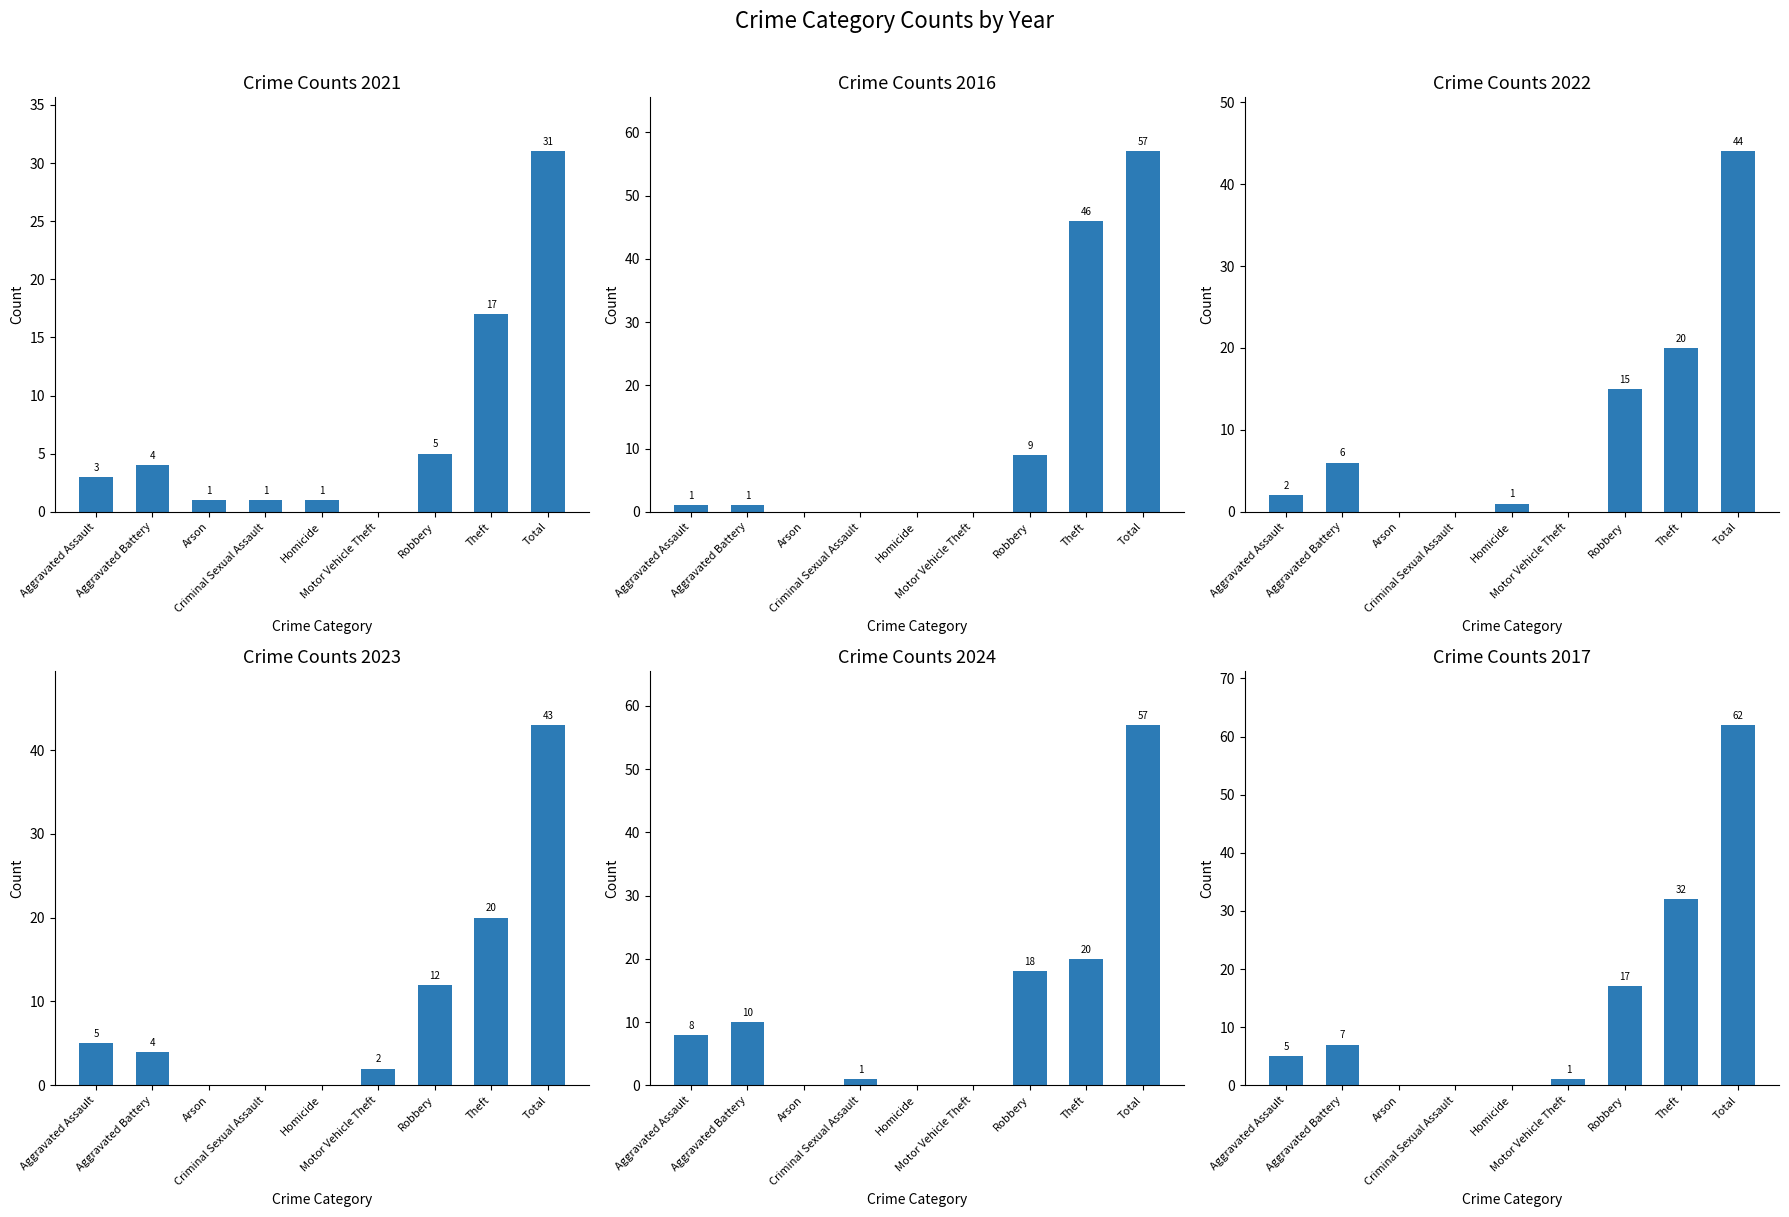

Is it true that 2017 equals 5 at Aggravated Assault?

True